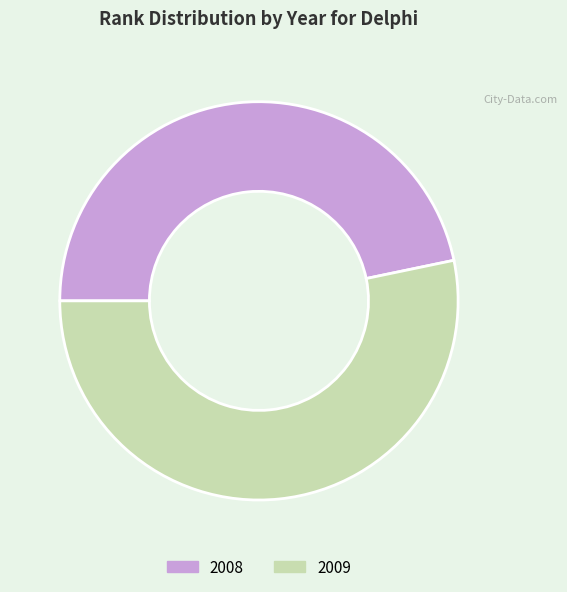

Is it true that 2008 is 57% of the pie?

False